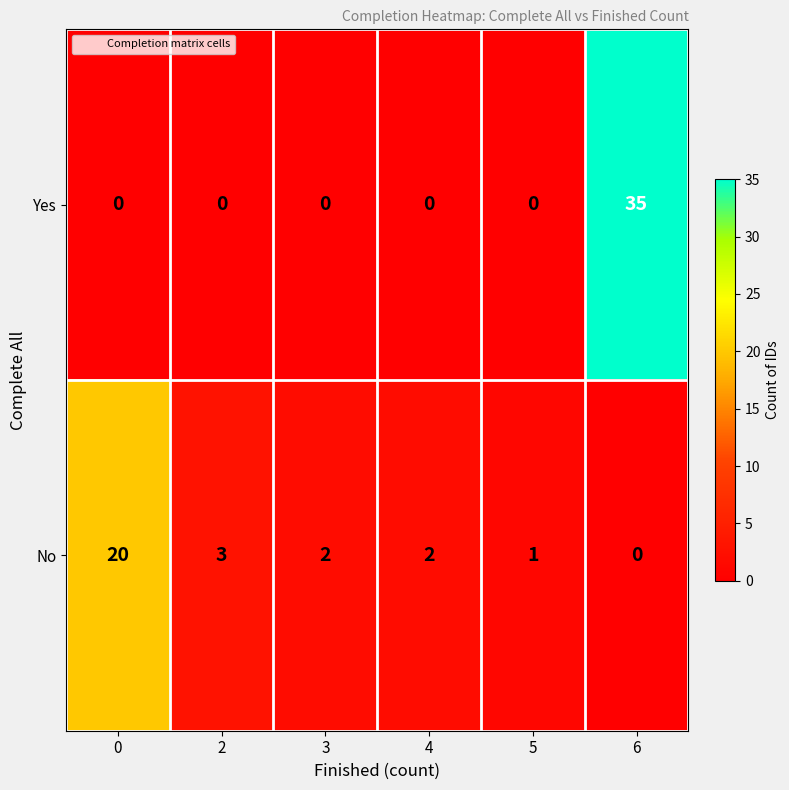

Reading left to right, what are all the values shown in this chart?

Yes: 0=0	2=0	3=0	4=0	5=0	6=35
No: 0=20	2=3	3=2	4=2	5=1	6=0